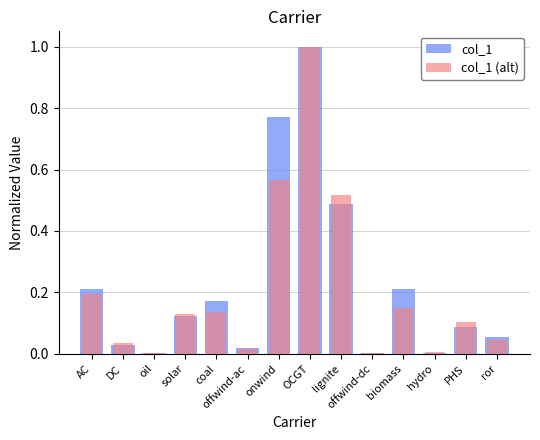

What position from the left is ror?

14